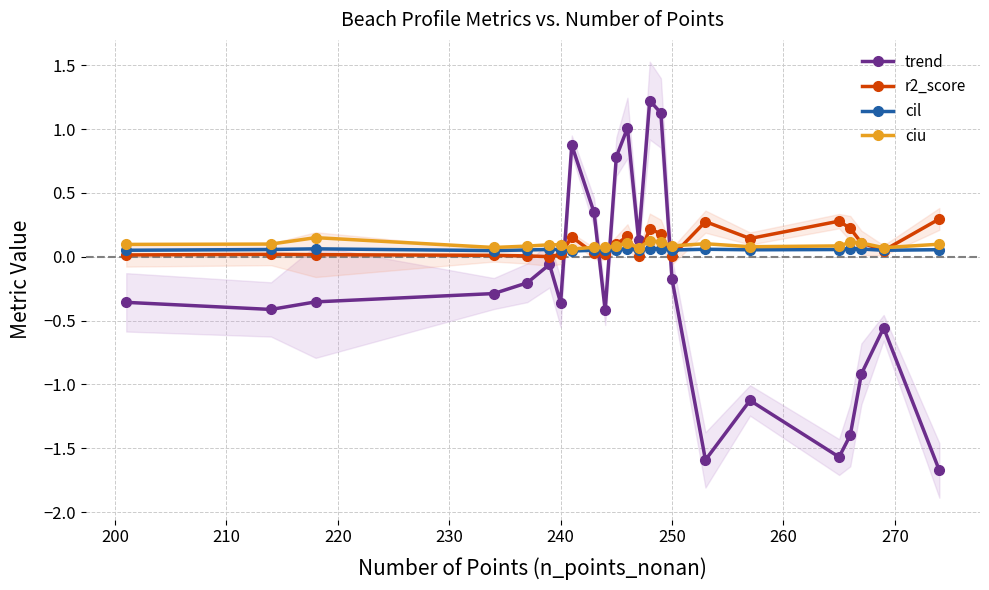

At how many categories does at least one series exceed 0?

23